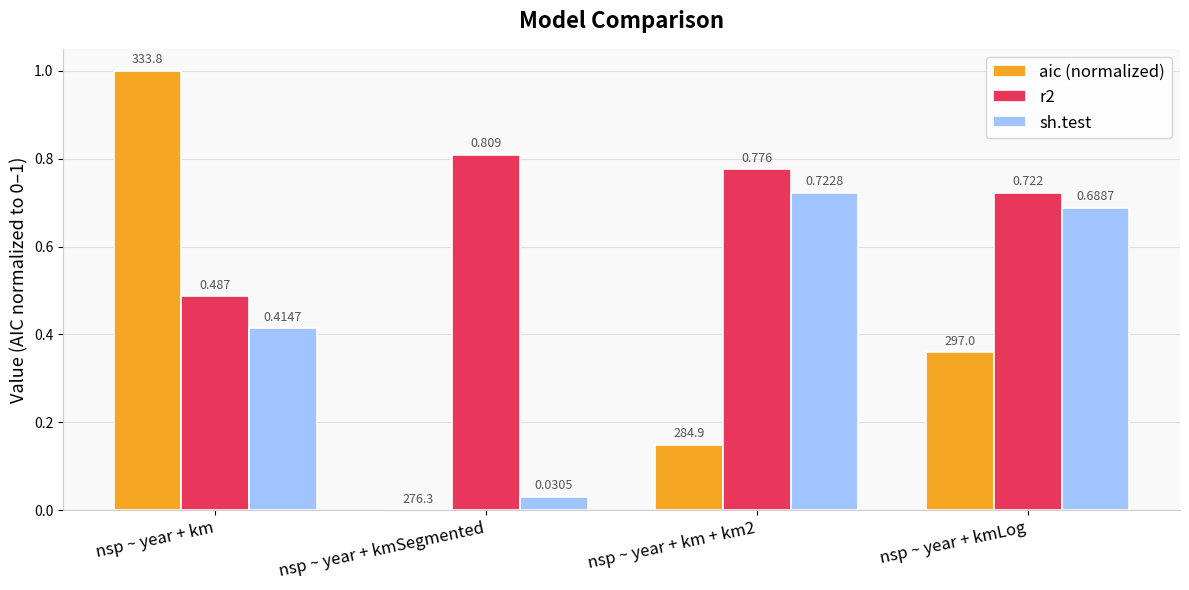

At which label is aic (normalized) closest to 0?

nsp ~ year + kmSegmented